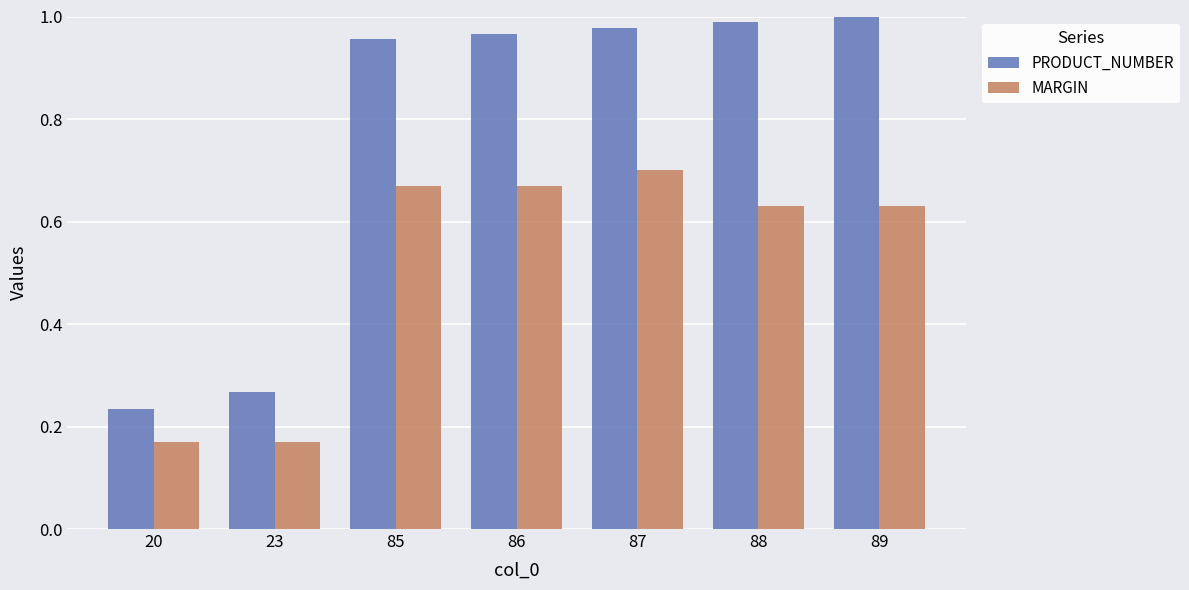

Which series has the widest spread of values?

PRODUCT_NUMBER